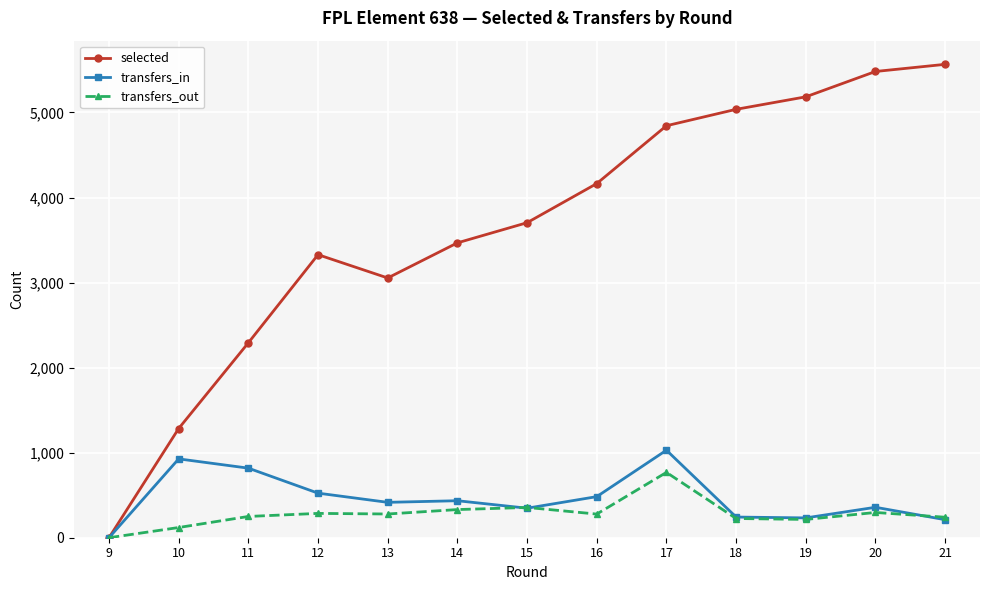

What is the difference between the maximum and minimum values in the transfers_out series?

768